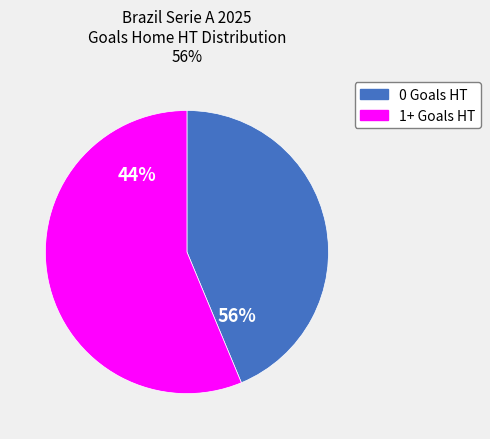

What percentage do 0 and 1+ together represent?

100.0%